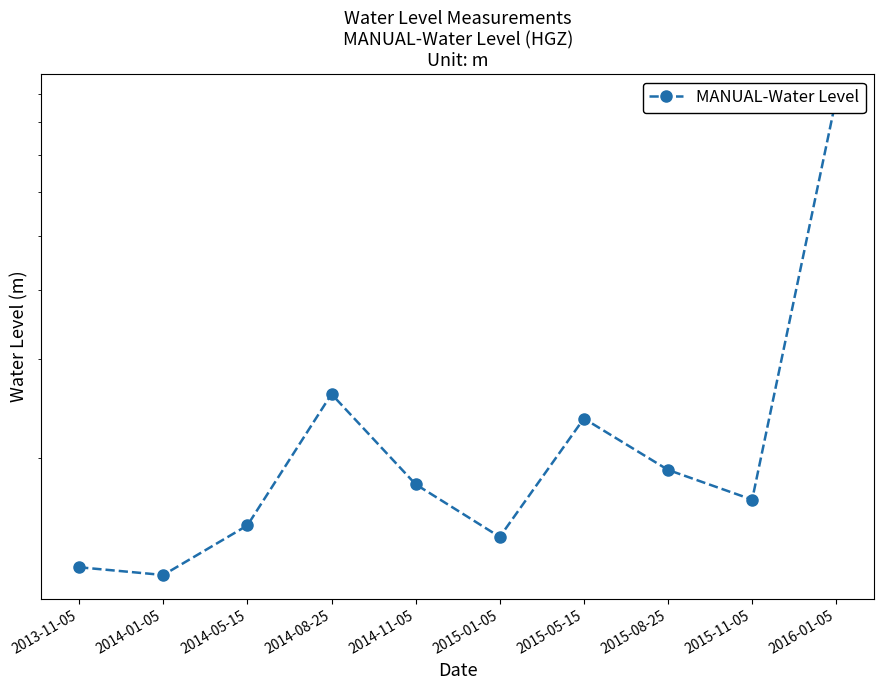

Reading left to right, what are all the values shown in this chart?

1.3	1.2	1.5	2.6	1.8	1.4	2.3	1.9	1.7	8.9